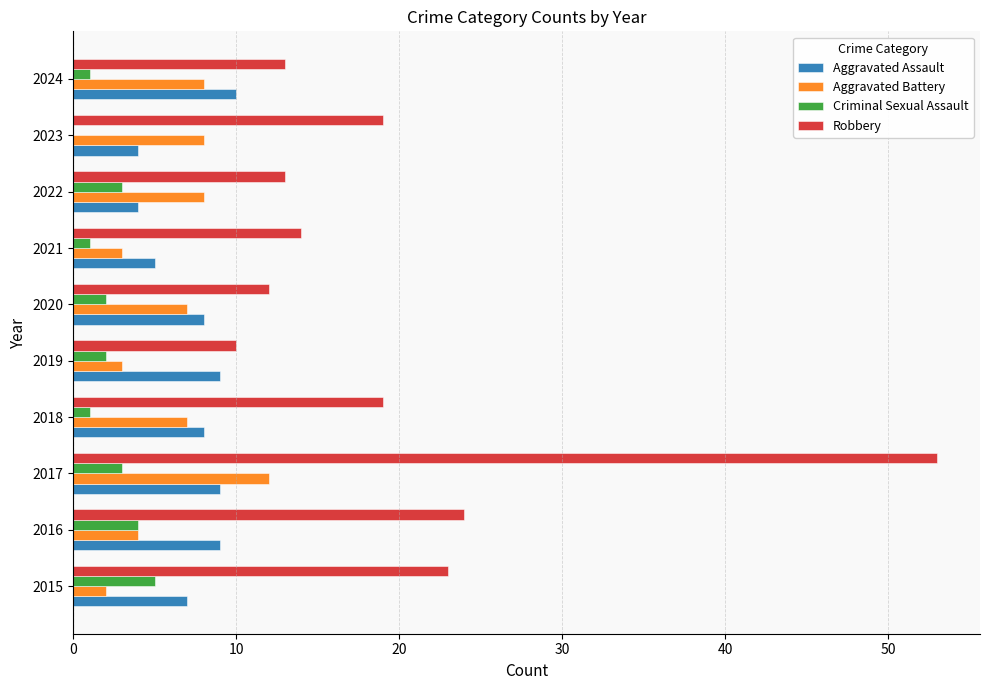

Where is Robbery nearest to the value 31?

2016